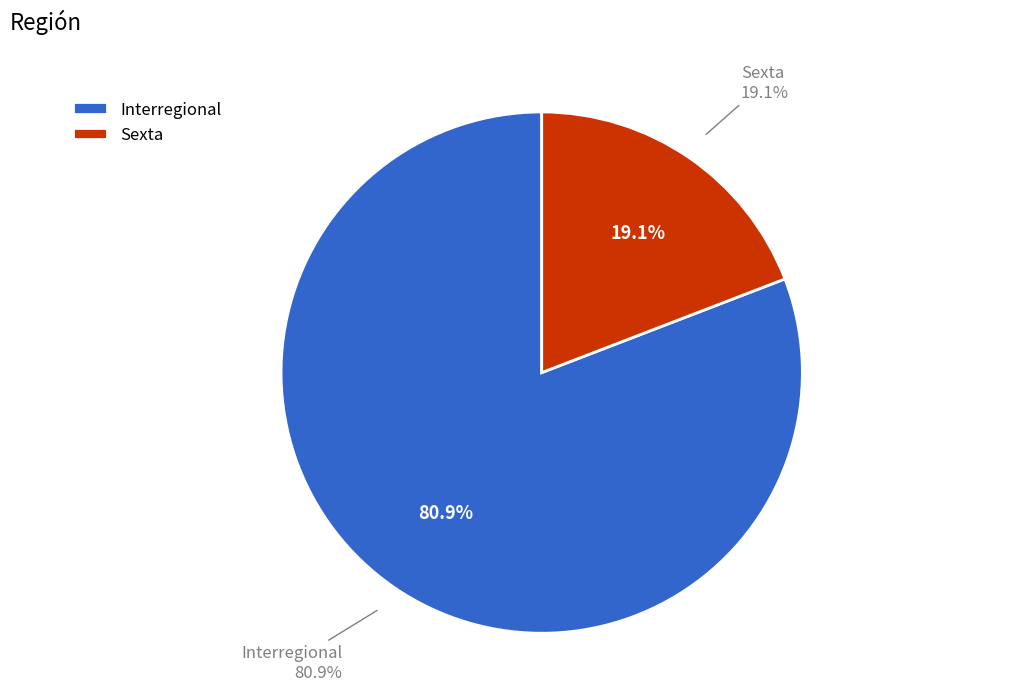

Count the number of slices in the pie.

2